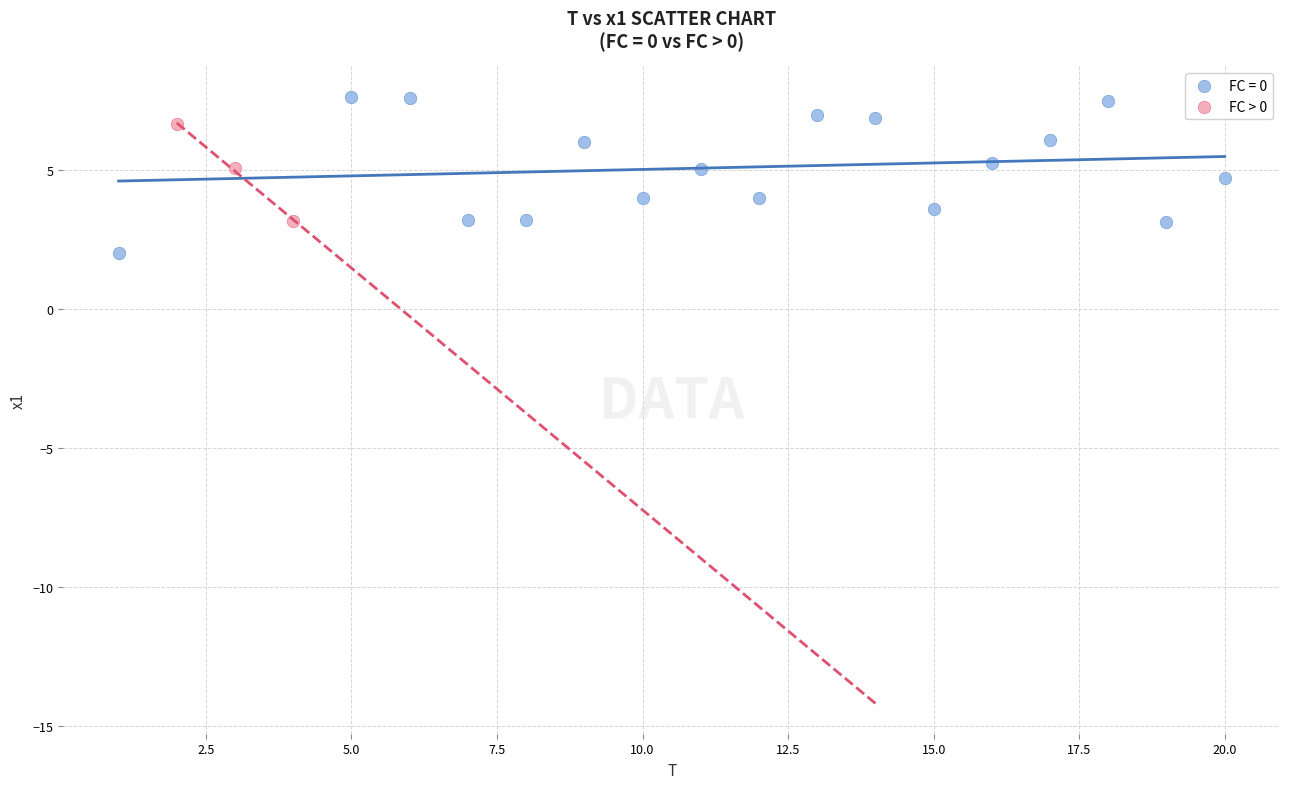

Which series reaches the maximum Y coordinate?

FC = 0